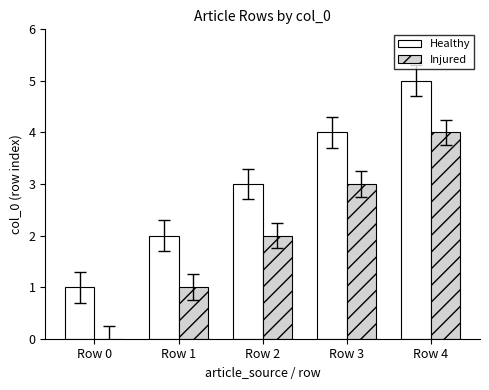

The Injured series shows 0 at Row 0. True or false?

True